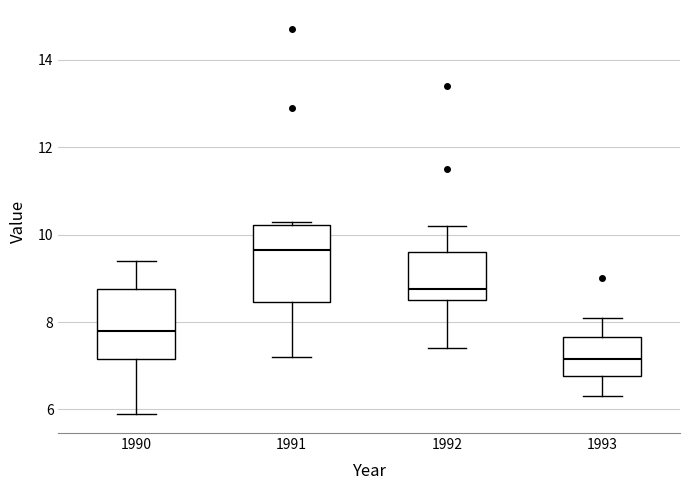

Reading left to right, read every box against the y-axis: the position of its median line, the range the box covers, and the ends of its whiskers. The values are not printed on the chart, so give them approximately, as read against the axis.

1990: median 7.8, box 7.2 to 8.8, whiskers 6.0 to 9.4
1991: median 9.6, box 8.4 to 10.2, whiskers 7.2 to 10.4
1992: median 8.8, box 8.6 to 9.6, whiskers 7.4 to 10.2
1993: median 7.2, box 6.8 to 7.6, whiskers 6.4 to 8.2